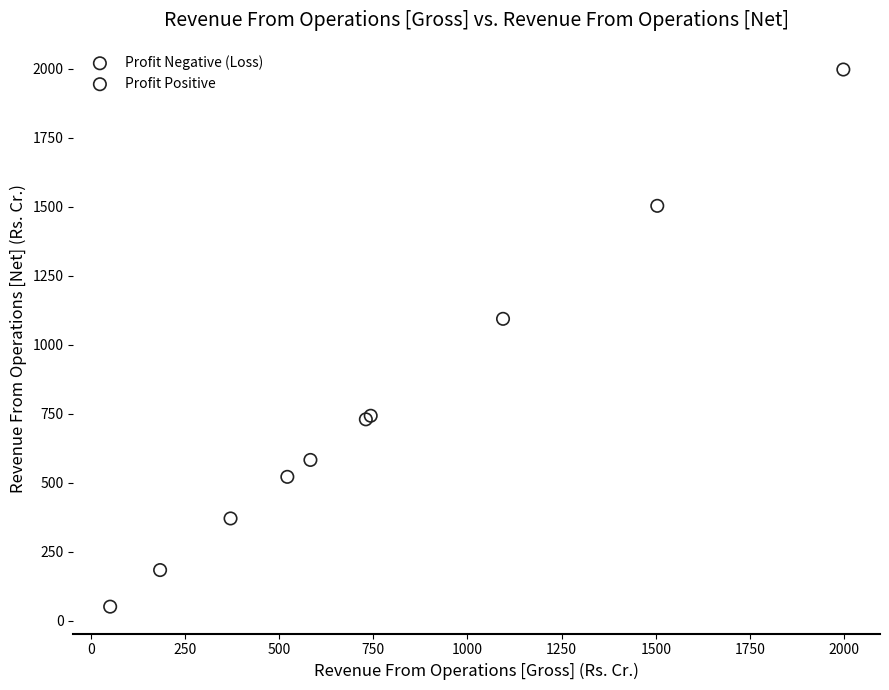

What are all the series names shown in the legend?

Profit Negative (Loss), Profit Positive